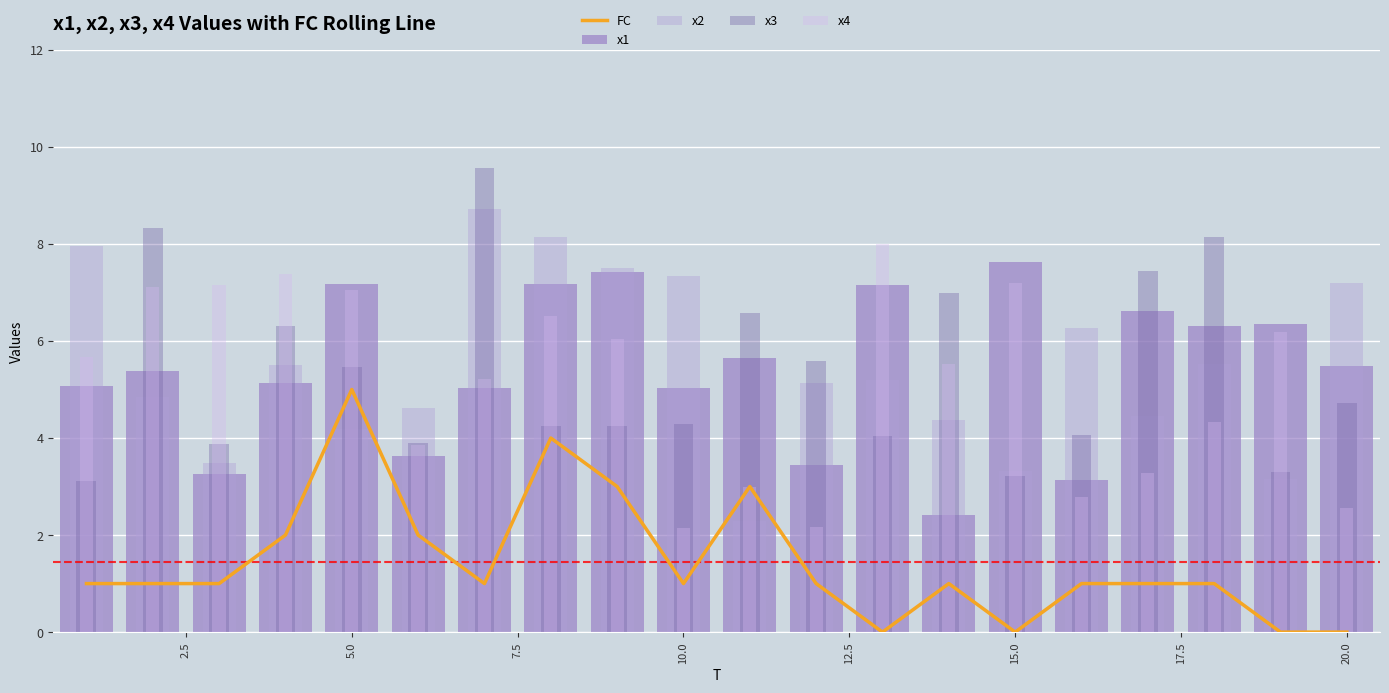

What are all the series names shown in the legend?

FC, x1, x2, x3, x4